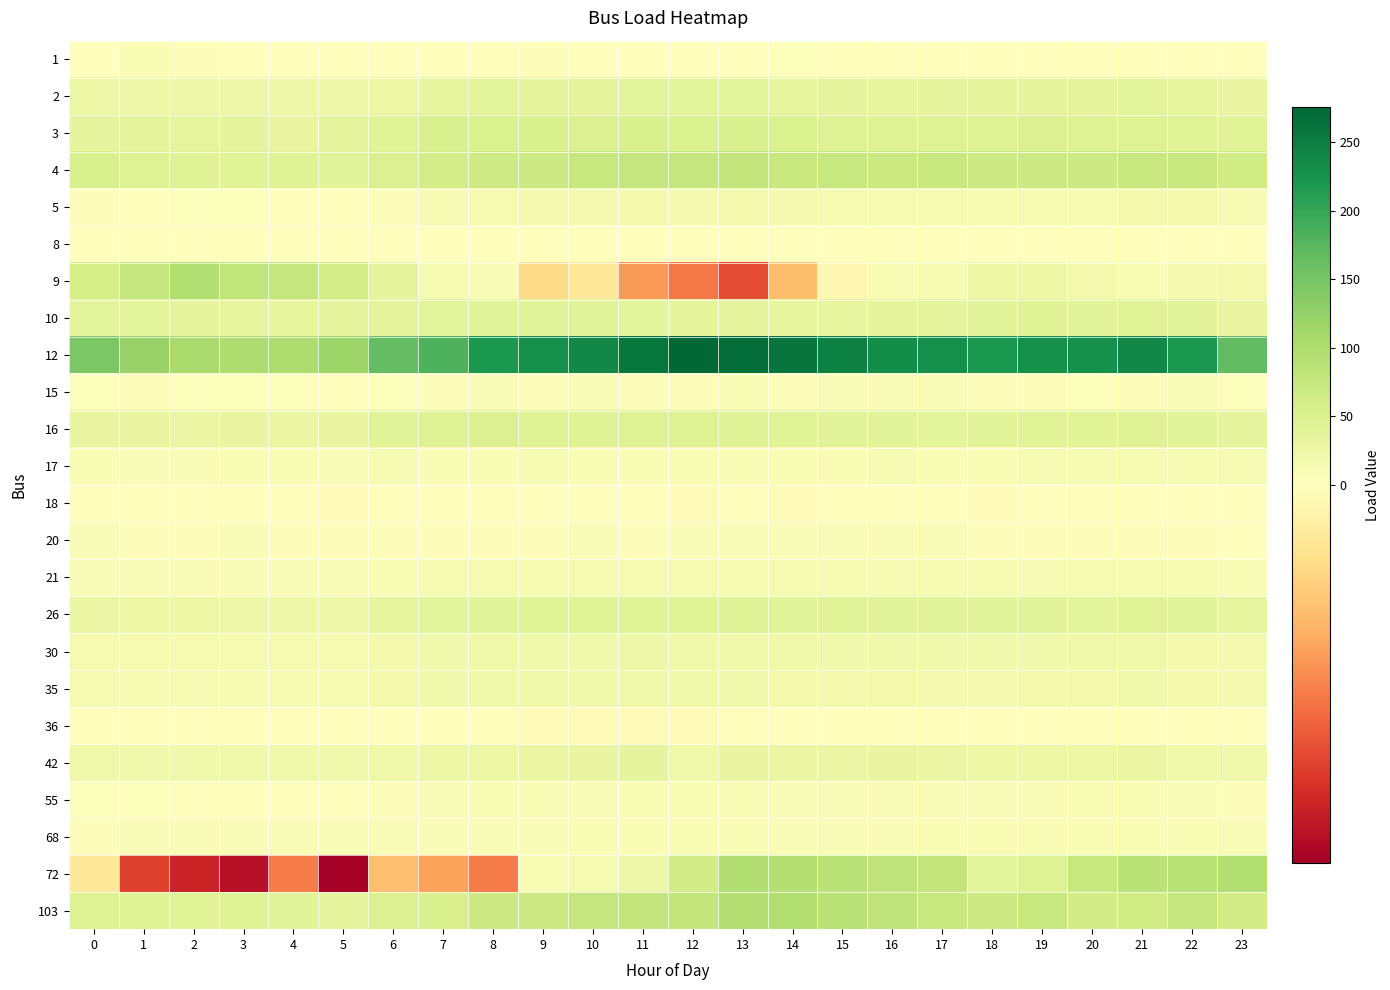

Between 17 and 23, which series saw the biggest shift?

12